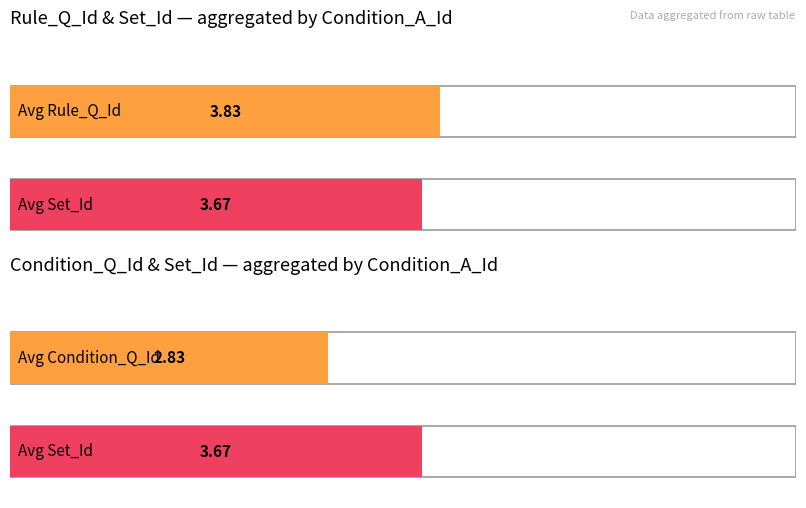

What is the total value across all series at 3?

16.5